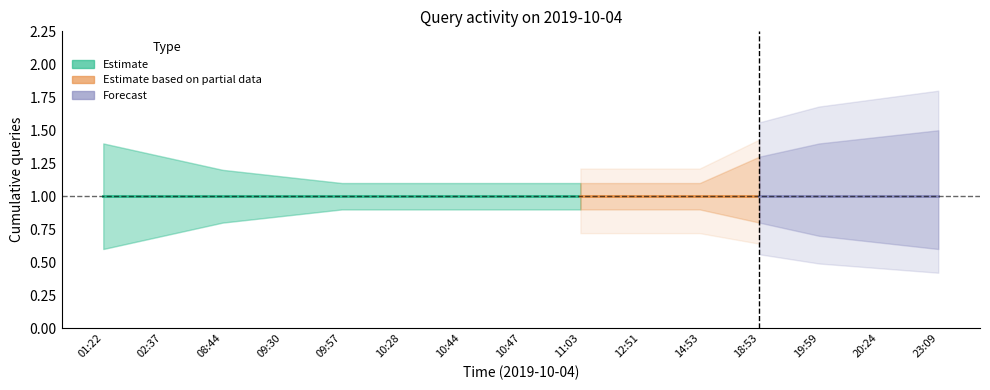

True or false: Forecast and Estimate cross at least once.

False